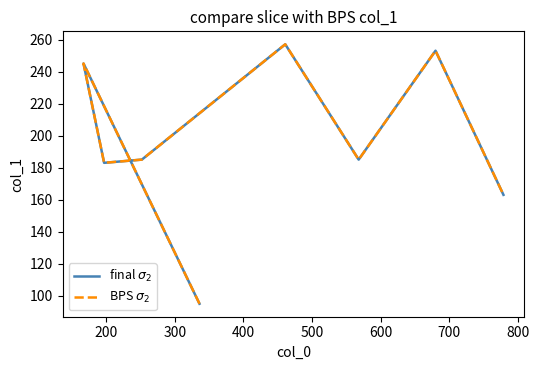

Reading left to right, list all the values displayed in this chart.

final $\sigma_2$: 95	245	183	185	257	185	253	163
BPS $\sigma_2$: 95	245	183	185	257	185	253	163